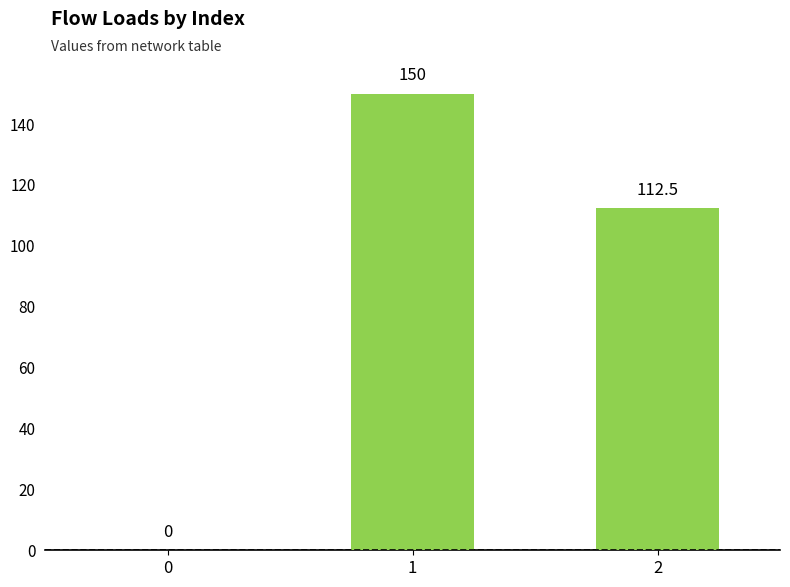

The value at 0 is -66.9. True or false?

False